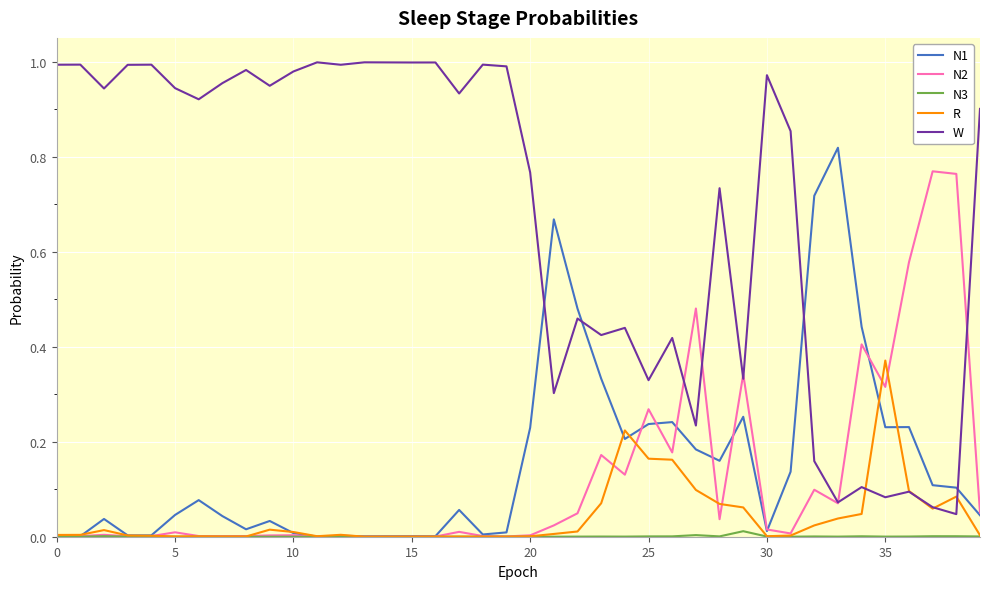

Which series has the largest total across all categories?

W